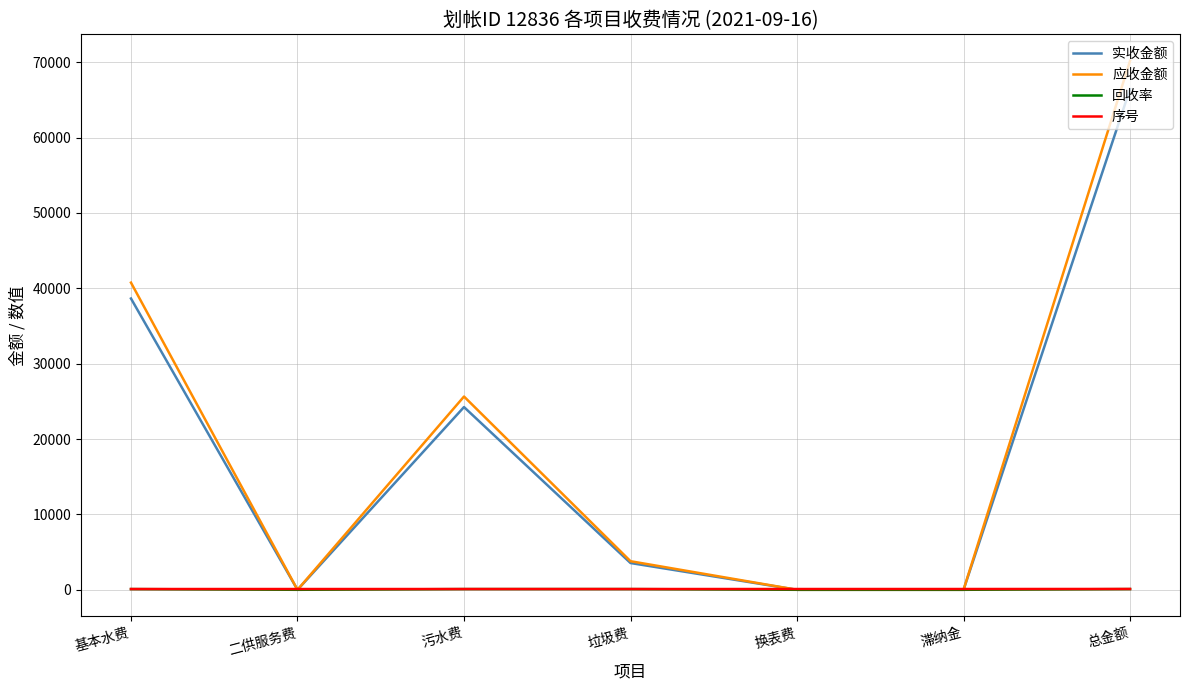

Which series has the widest spread of values?

应收金额